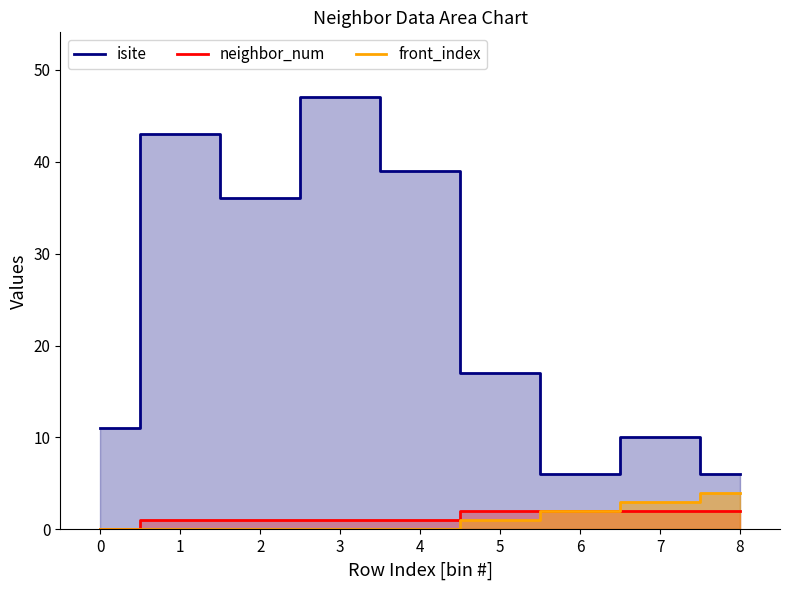

True or false: front_index has a value of 2 at 3.

False